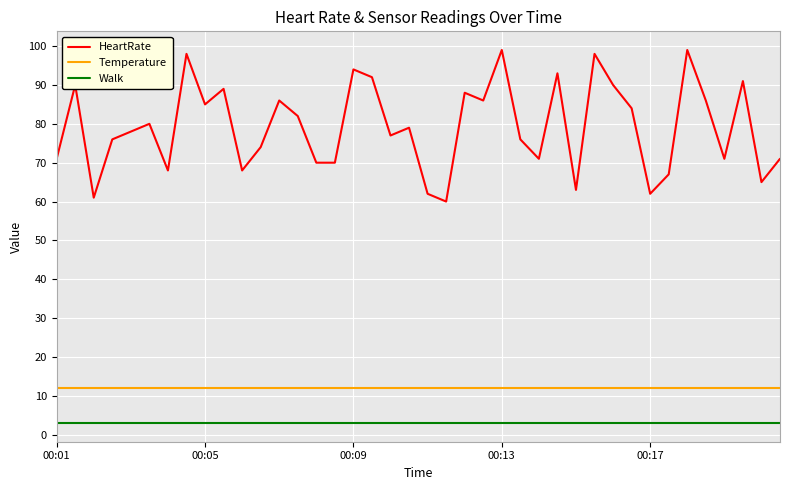

What is the lowest value of the Walk series?

3